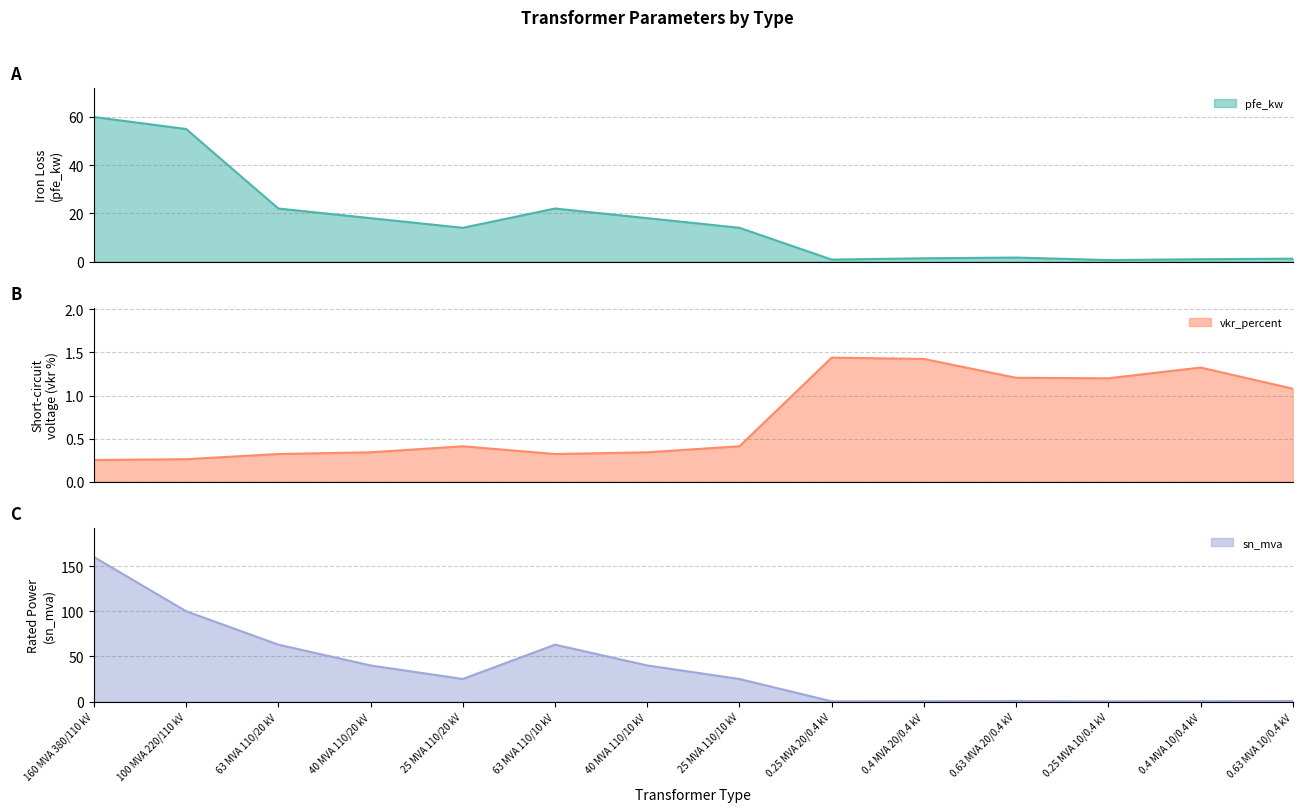

Reading left to right, list all the values displayed in this chart.

pfe_kw: 160 MVA 380/110 kV=60.0	100 MVA 220/110 kV=55.0	63 MVA 110/20 kV=22.0	40 MVA 110/20 kV=18.0	25 MVA 110/20 kV=14.0	63 MVA 110/10 kV=22.0	40 MVA 110/10 kV=18.0	25 MVA 110/10 kV=14.0	0.25 MVA 20/0.4 kV=0.8	0.4 MVA 20/0.4 kV=1.4	0.63 MVA 20/0.4 kV=1.6	0.25 MVA 10/0.4 kV=0.6	0.4 MVA 10/0.4 kV=0.9	0.63 MVA 10/0.4 kV=1.2
vkr_percent: 160 MVA 380/110 kV=0.2	100 MVA 220/110 kV=0.3	63 MVA 110/20 kV=0.3	40 MVA 110/20 kV=0.3	25 MVA 110/20 kV=0.4	63 MVA 110/10 kV=0.3	40 MVA 110/10 kV=0.3	25 MVA 110/10 kV=0.4	0.25 MVA 20/0.4 kV=1.4	0.4 MVA 20/0.4 kV=1.4	0.63 MVA 20/0.4 kV=1.2	0.25 MVA 10/0.4 kV=1.2	0.4 MVA 10/0.4 kV=1.3	0.63 MVA 10/0.4 kV=1.1
sn_mva: 160 MVA 380/110 kV=160.0	100 MVA 220/110 kV=100.0	63 MVA 110/20 kV=63.0	40 MVA 110/20 kV=40.0	25 MVA 110/20 kV=25.0	63 MVA 110/10 kV=63.0	40 MVA 110/10 kV=40.0	25 MVA 110/10 kV=25.0	0.25 MVA 20/0.4 kV=0.2	0.4 MVA 20/0.4 kV=0.4	0.63 MVA 20/0.4 kV=0.6	0.25 MVA 10/0.4 kV=0.2	0.4 MVA 10/0.4 kV=0.4	0.63 MVA 10/0.4 kV=0.6